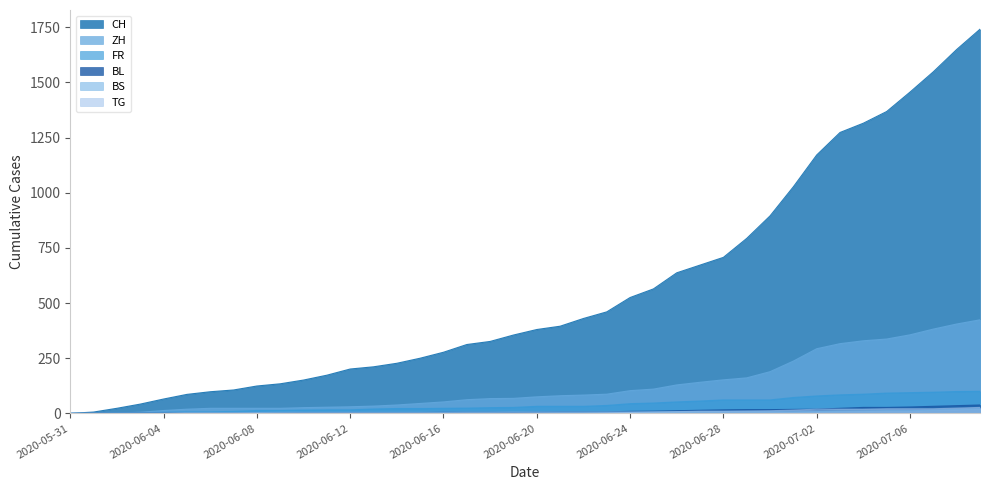

How many series are shown in this chart?

6